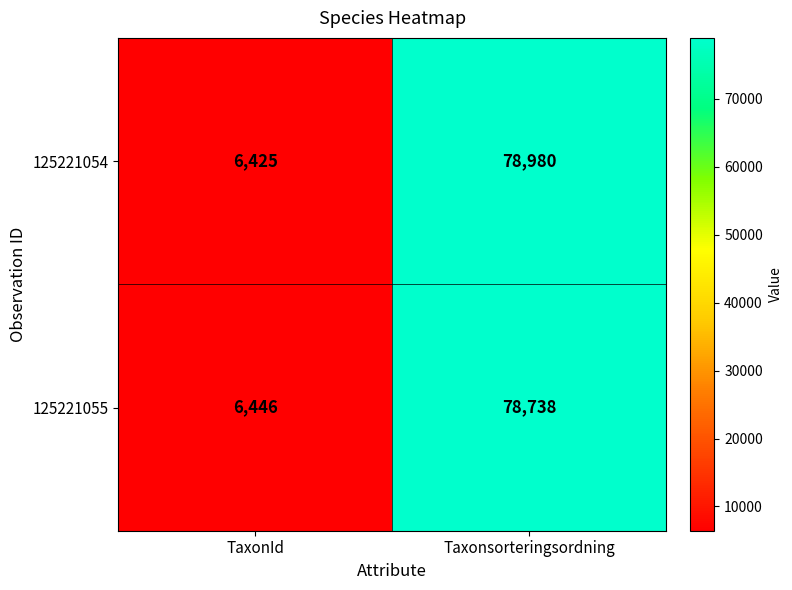

Which series has the largest total across all categories?

125221054